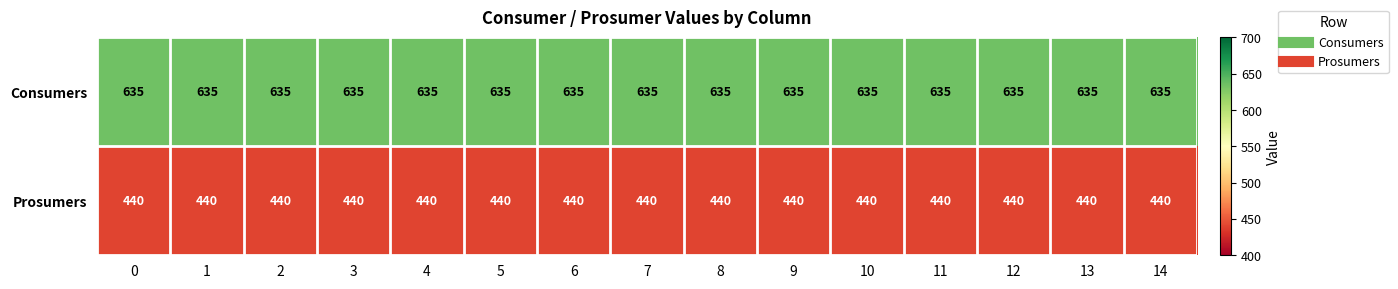

Read the Consumers value at 10.

635